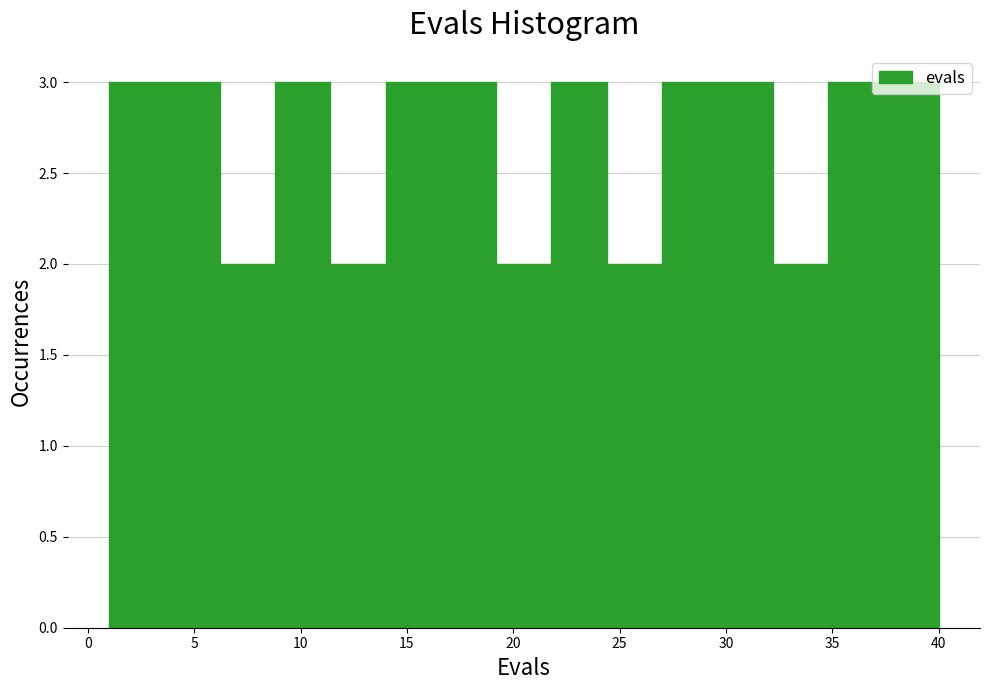

Reading left to right, transcribe this chart: for each bar, give the range it covers on the x-axis and its height. Neither the bar edges nor the heights are printed on the chart, so give them approximately, as read against the axes.

1.0 to 3.6: 3
3.6 to 6.2: 3
6.2 to 8.8: 2
8.8 to 11.4: 3
11.4 to 14.0: 2
14.0 to 16.6: 3
16.6 to 19.2: 3
19.2 to 21.8: 2
21.8 to 24.4: 3
24.4 to 27.0: 2
27.0 to 29.6: 3
29.6 to 32.2: 3
32.2 to 34.8: 2
34.8 to 37.4: 3
37.4 to 40.0: 3